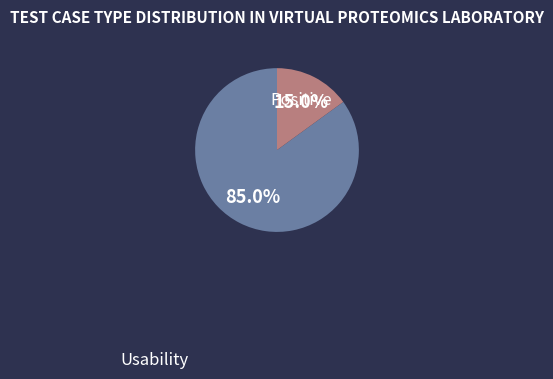

Which category accounts for the majority?

Positive